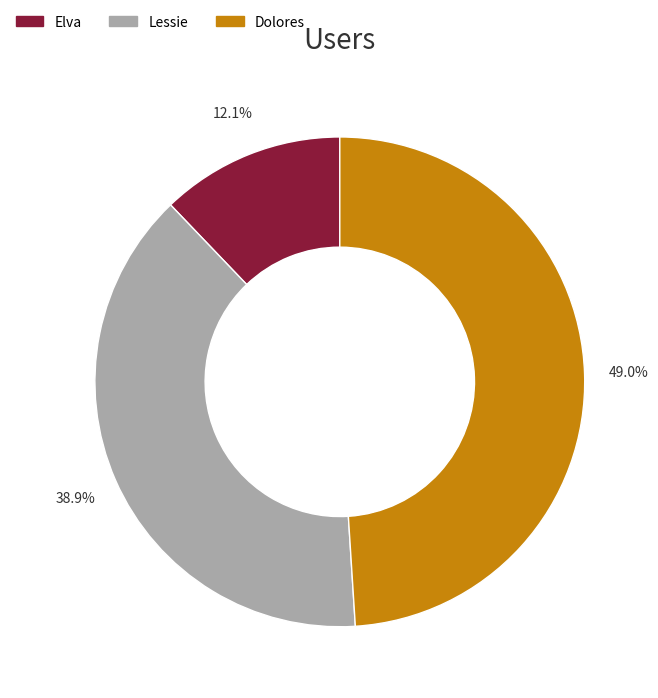

To the nearest percent, what is the difference between the largest and smallest slice percentages?

37%